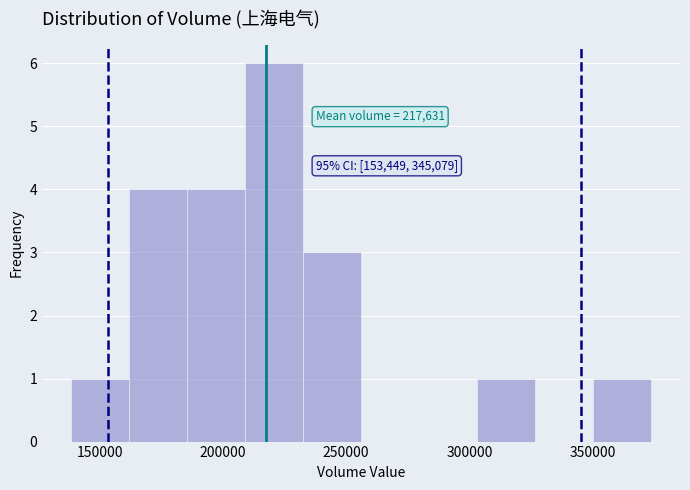

Which range on the x-axis has the tallest bar?

210000 to 235000